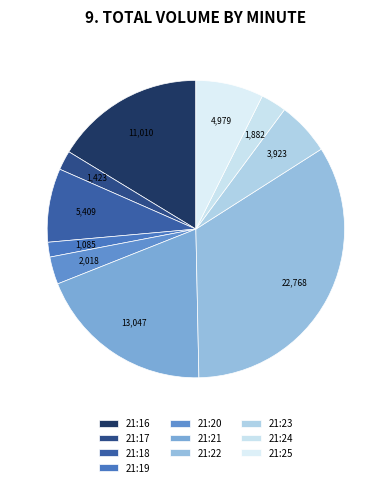

Does 21:24 account for over 50% of the chart?

No